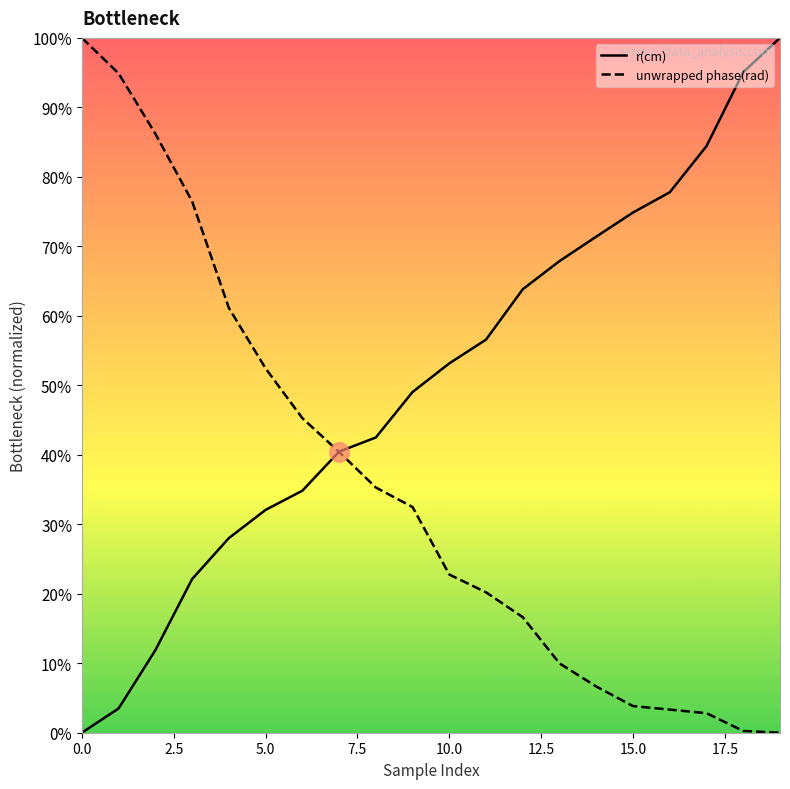

Is it true that r(cm) equals 0.2 at 12?

False